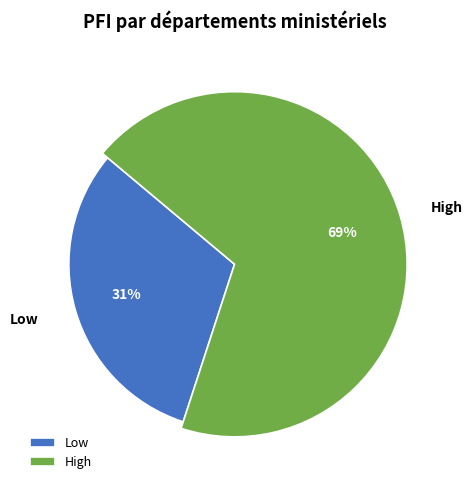

Which category has the smallest portion of the pie?

Low